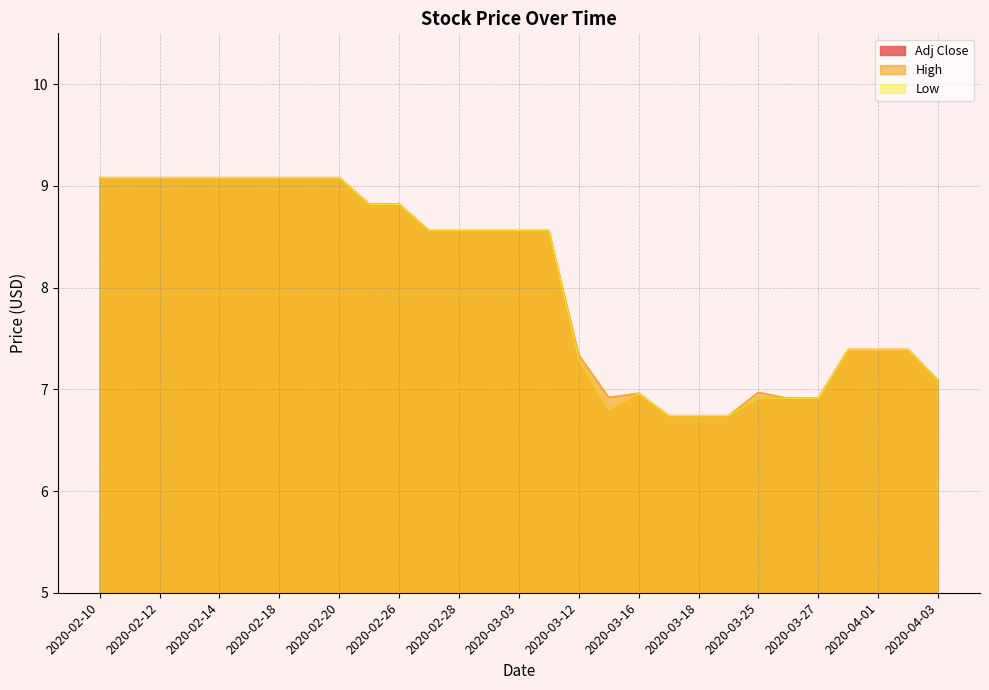

What is the label of the 5th point from the right?

2020-03-27